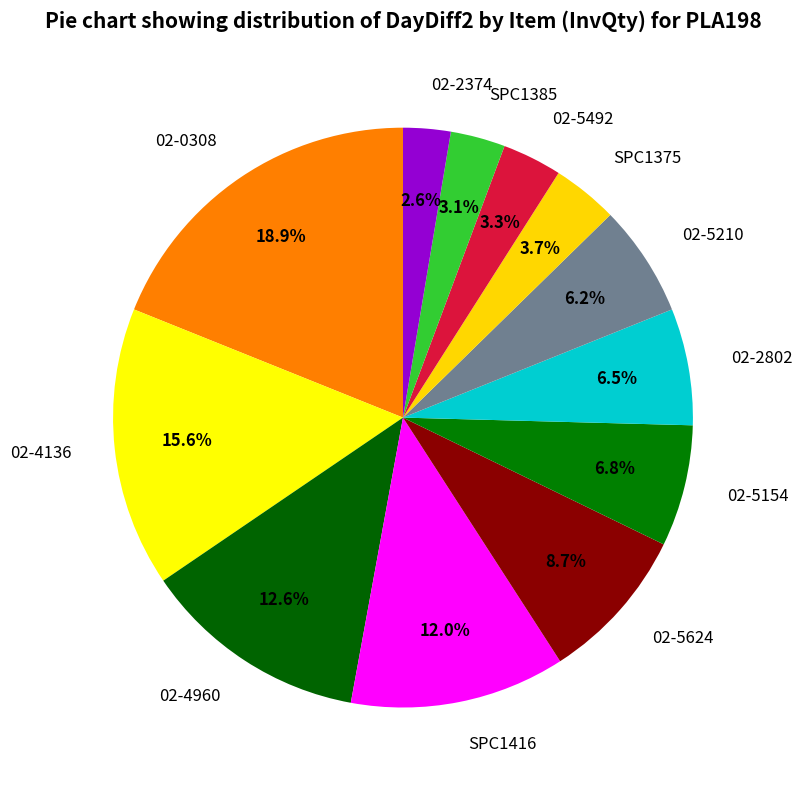

How many segments does this pie chart have?

12